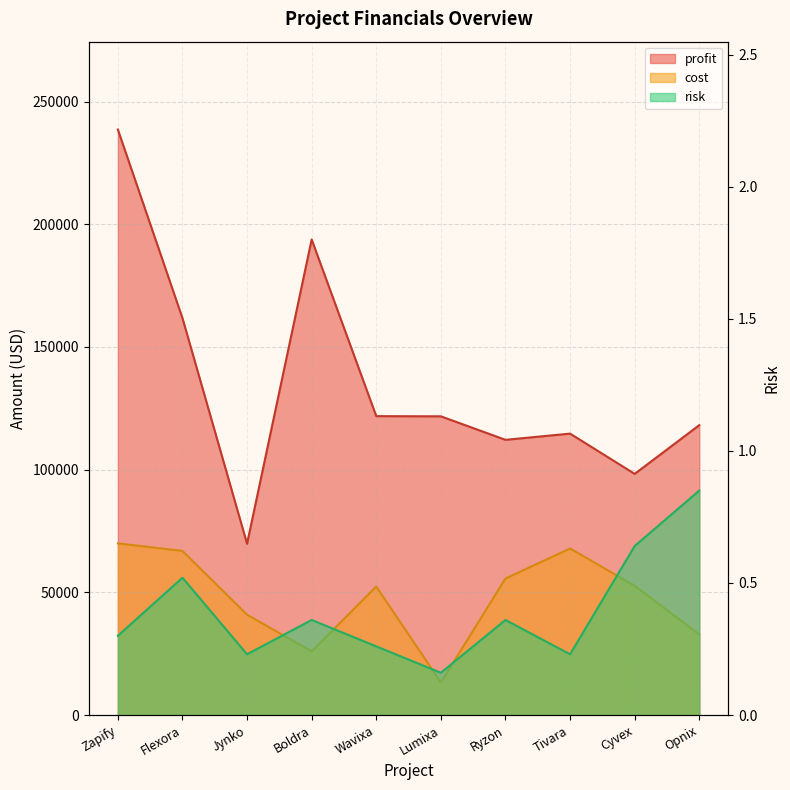

What is the difference between the maximum and minimum values in the risk series?

0.7